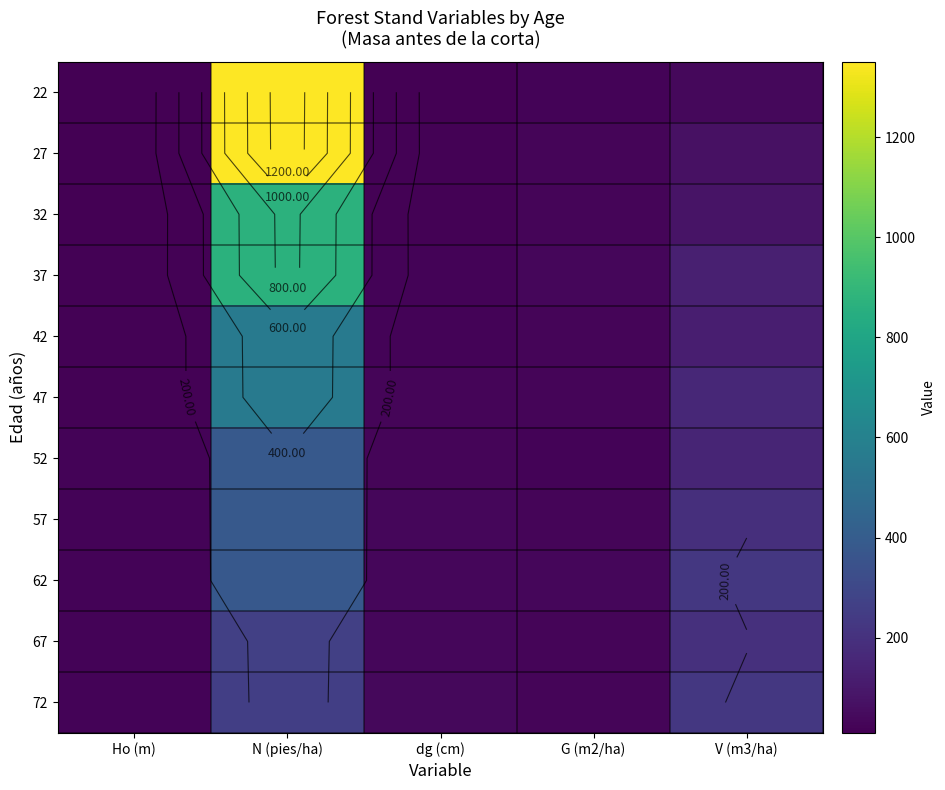

How many data points does each series have?

5